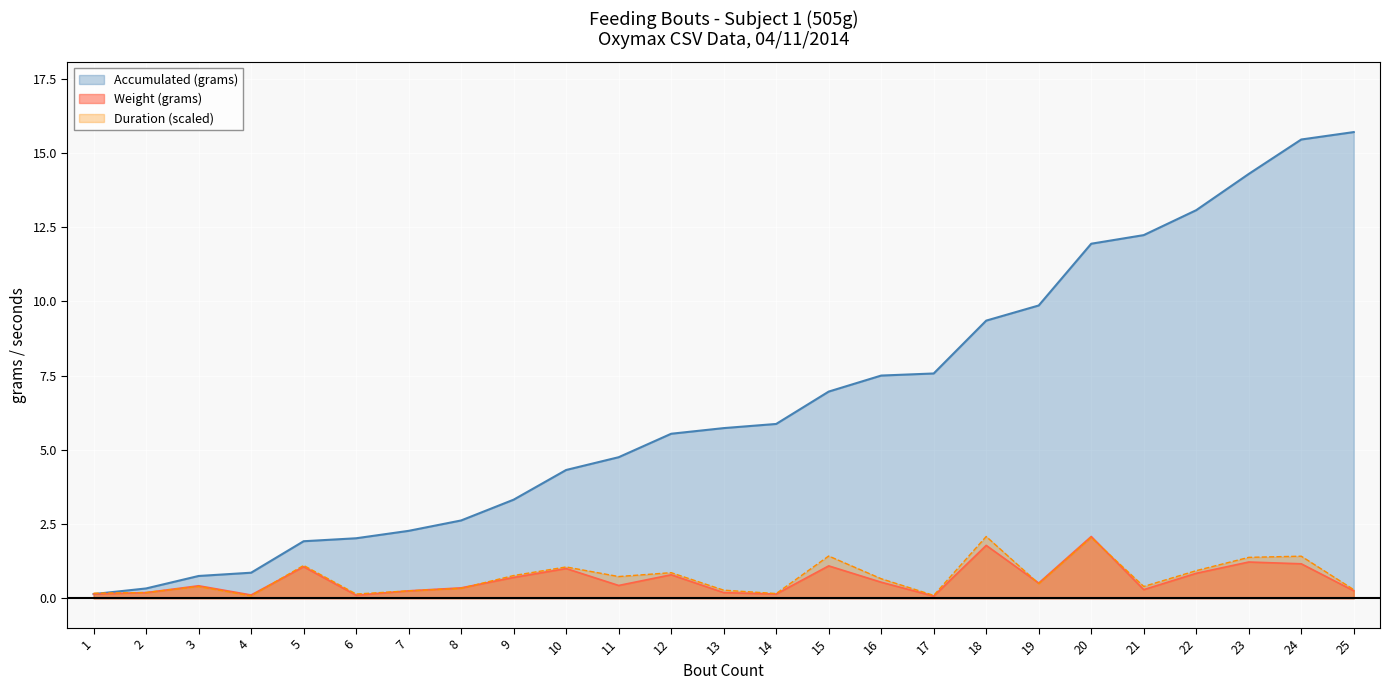

At which category does Weight (grams) reach its first local valley?

4